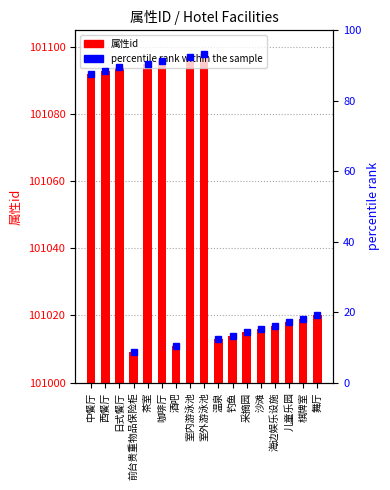

The 属性id series shows 101015.0 at 采摘园. True or false?

True